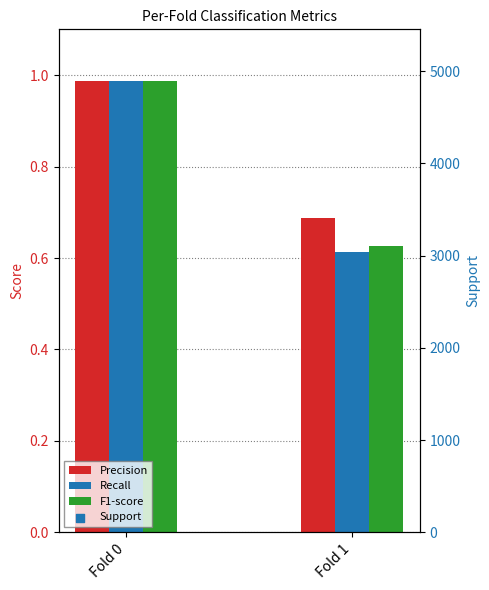

At how many categories does at least one series exceed 3534?

1